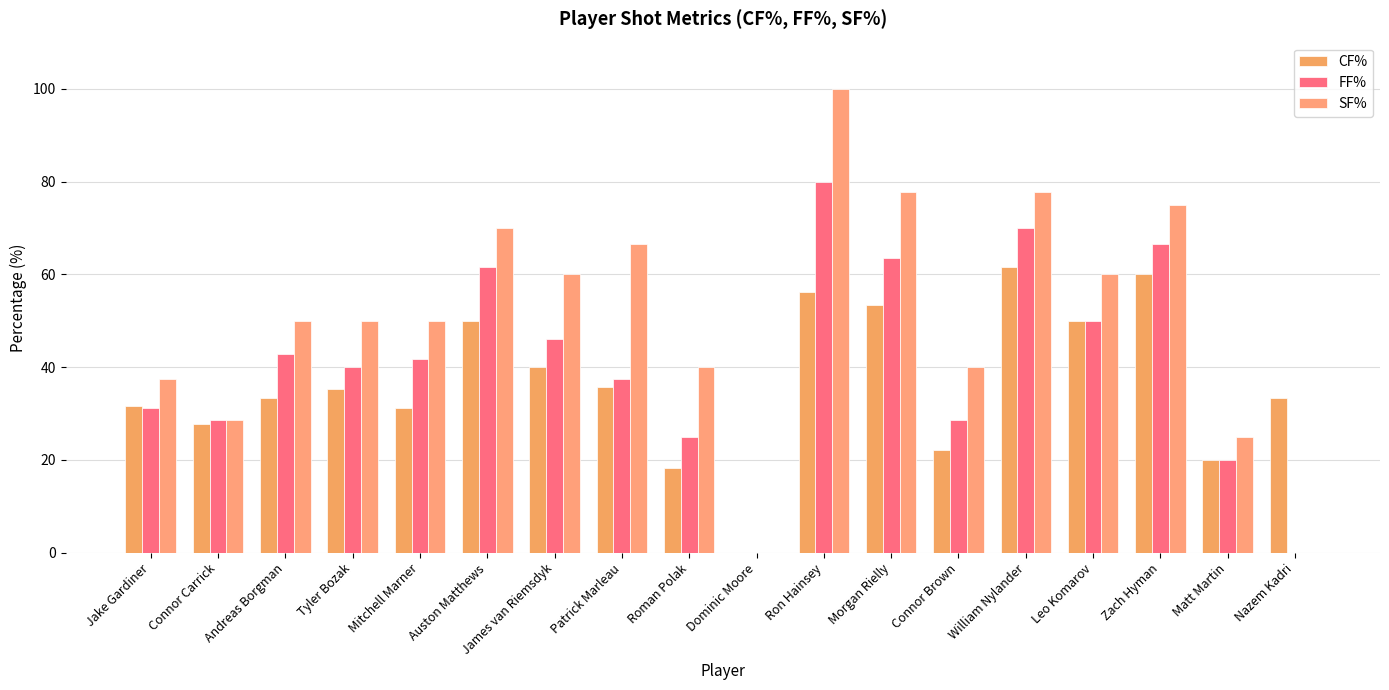

What is the difference between the highest and lowest values at Morgan Rielly?

24.5